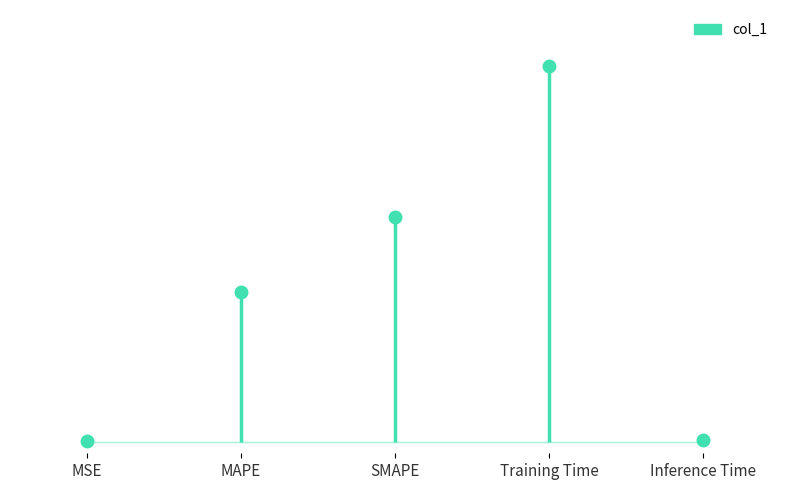

What position from the right is Training Time?

2